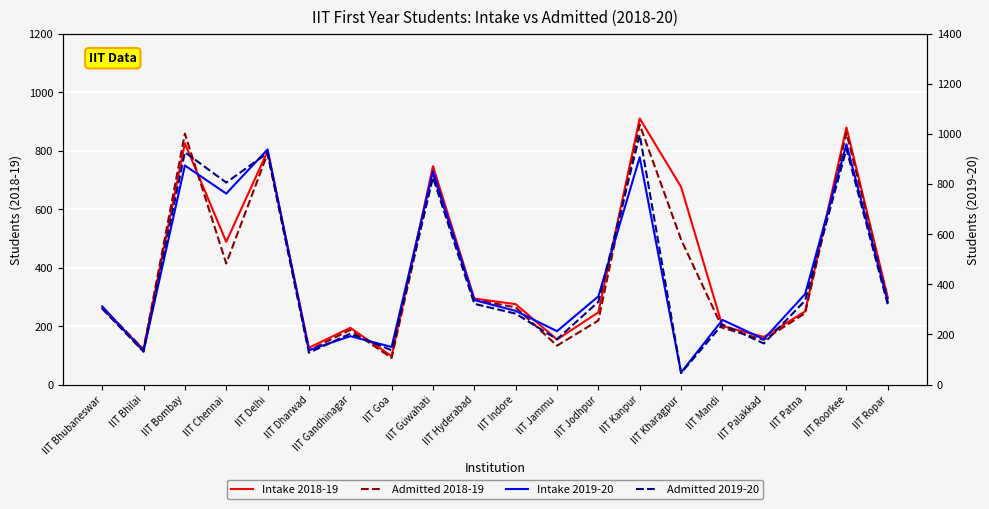

The value of Admitted 2019-20 at IIT Patna is 576. True or false?

False